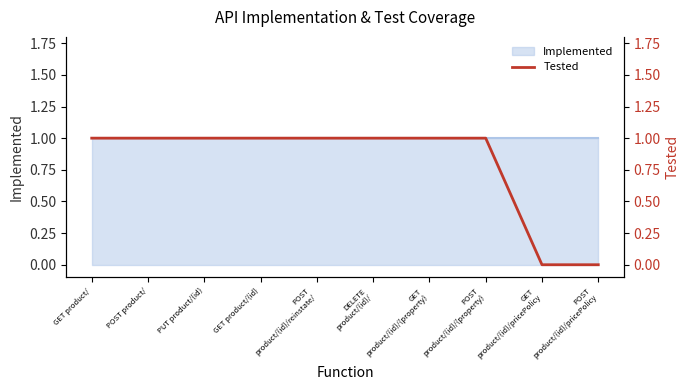

True or false: the data shows 1 at POST product/.

False